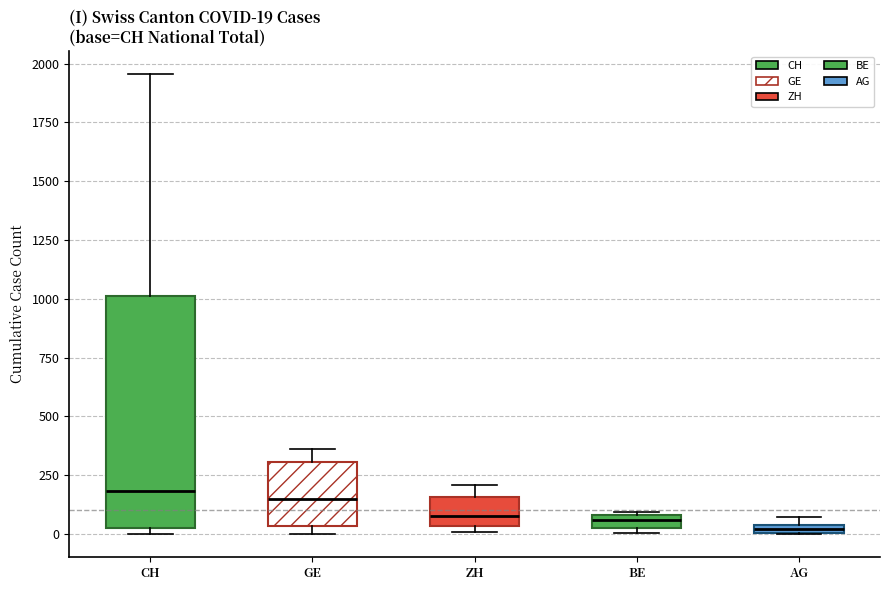

Which box is the tallest, from its lower edge to its upper edge?

CH